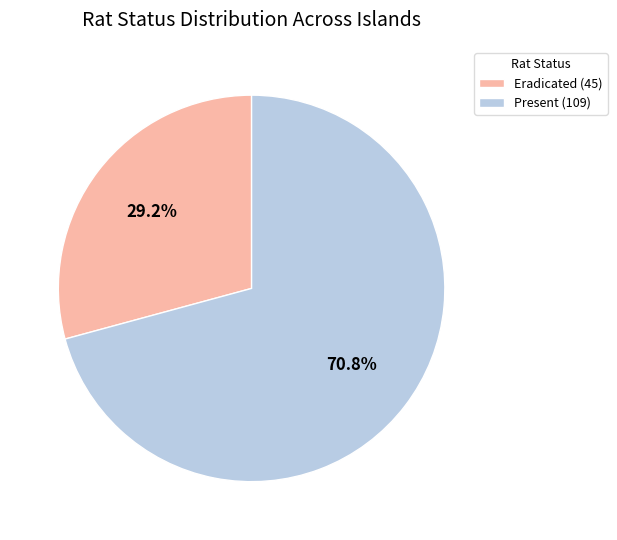

What percentage is NOT represented by Eradicated?

70.8%